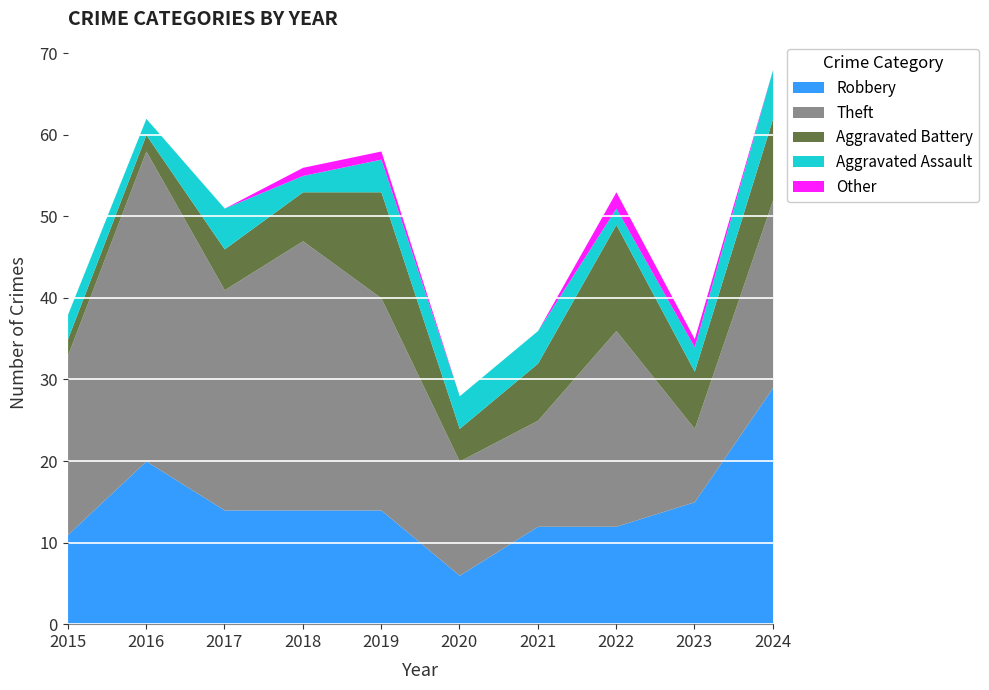

Which category has the lowest value in the Robbery series?

2020